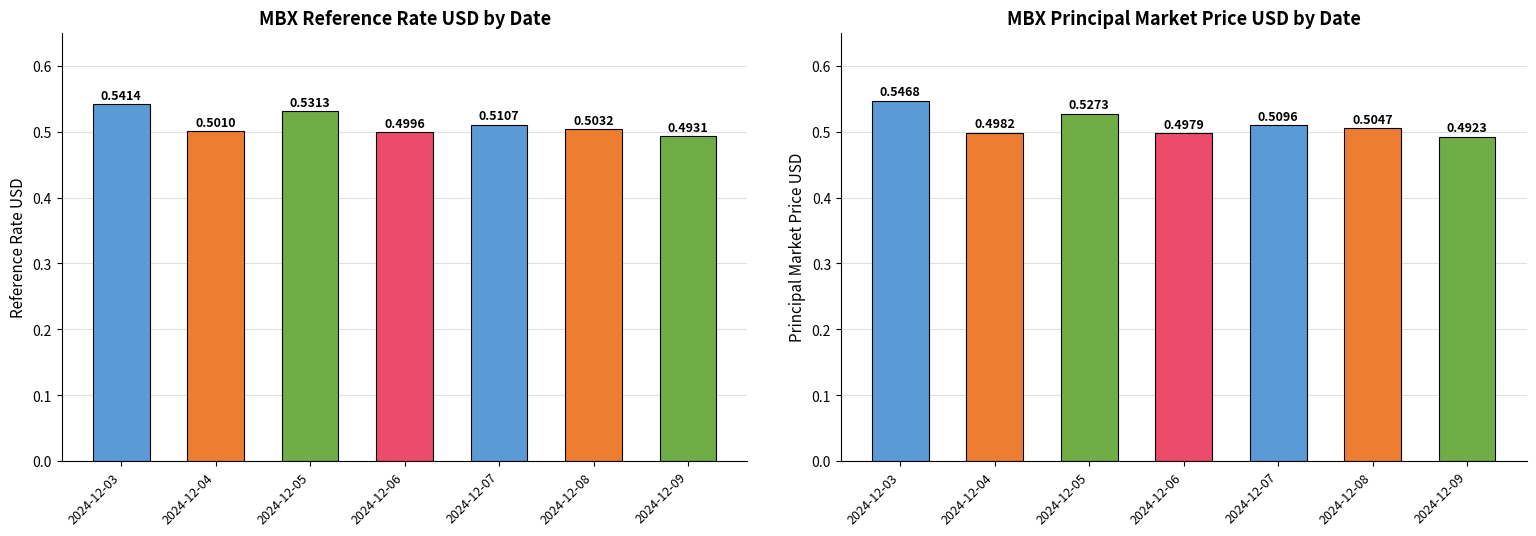

How many bars are there in each group?

2